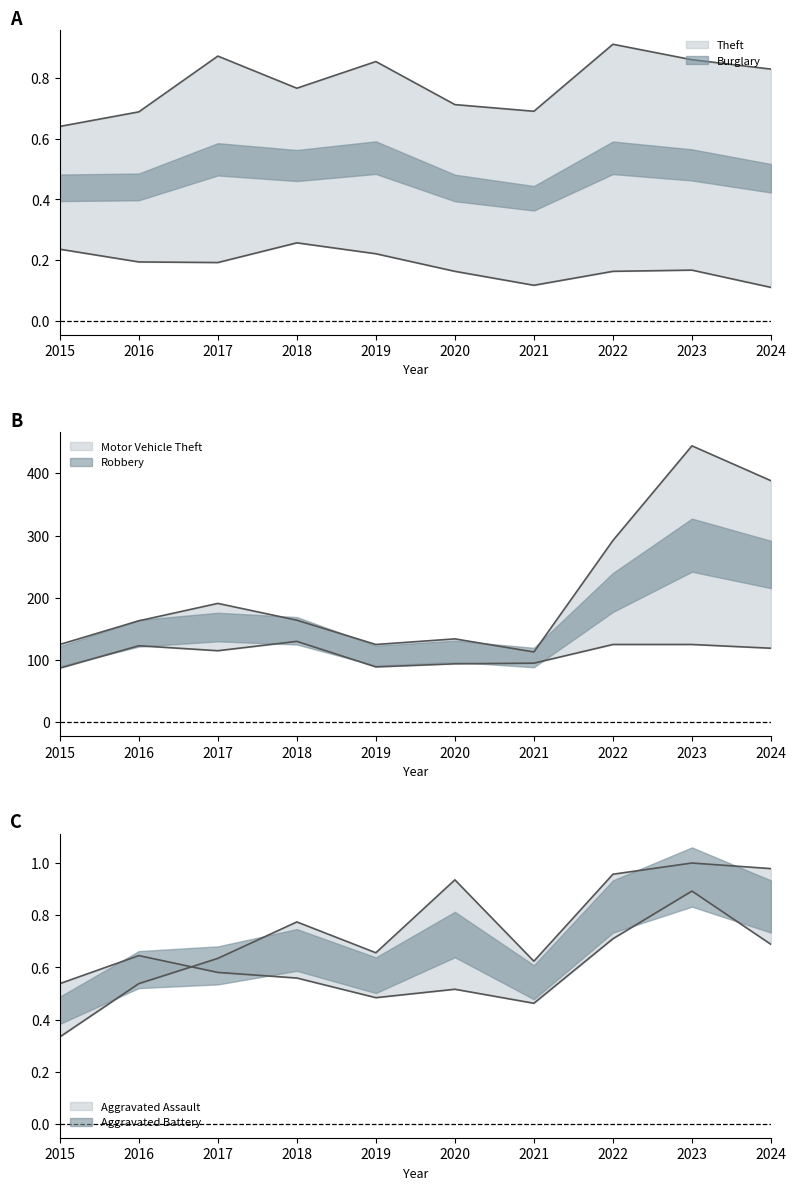

Reading right to left, extract all data points from this chart.

Theft: 2024=0.8	2023=0.9	2022=0.9	2021=0.7	2020=0.7	2019=0.9	2018=0.8	2017=0.9	2016=0.7	2015=0.6
Burglary: 2024=0.1	2023=0.2	2022=0.2	2021=0.1	2020=0.2	2019=0.2	2018=0.3	2017=0.2	2016=0.2	2015=0.2
Motor Vehicle Theft: 2024=388.0	2023=444.0	2022=292.0	2021=113.0	2020=134.0	2019=125.0	2018=164.0	2017=191.0	2016=163.0	2015=125.0
Robbery: 2024=119.0	2023=125.0	2022=125.0	2021=95.0	2020=94.0	2019=89.0	2018=130.0	2017=115.0	2016=123.0	2015=87.0
Aggravated Assault: 2024=1.0	2023=1.0	2022=1.0	2021=0.6	2020=0.9	2019=0.7	2018=0.8	2017=0.6	2016=0.5	2015=0.3
Aggravated Battery: 2024=0.7	2023=0.9	2022=0.7	2021=0.5	2020=0.5	2019=0.5	2018=0.6	2017=0.6	2016=0.6	2015=0.5